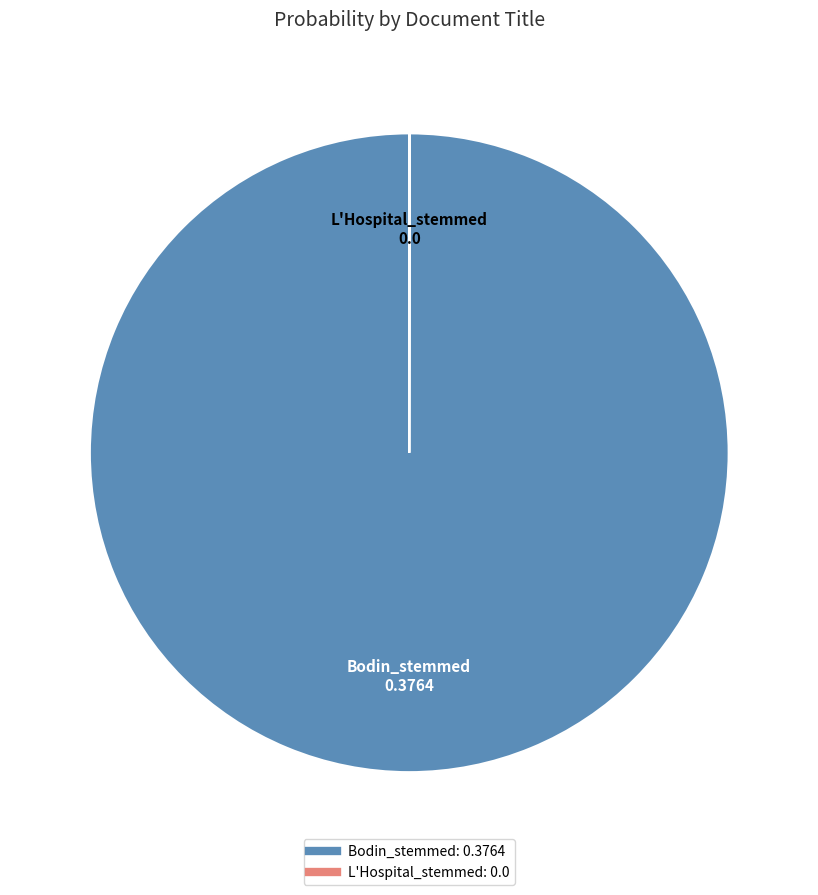

Is it true that Bodin_stemmed is 89% of the pie?

False